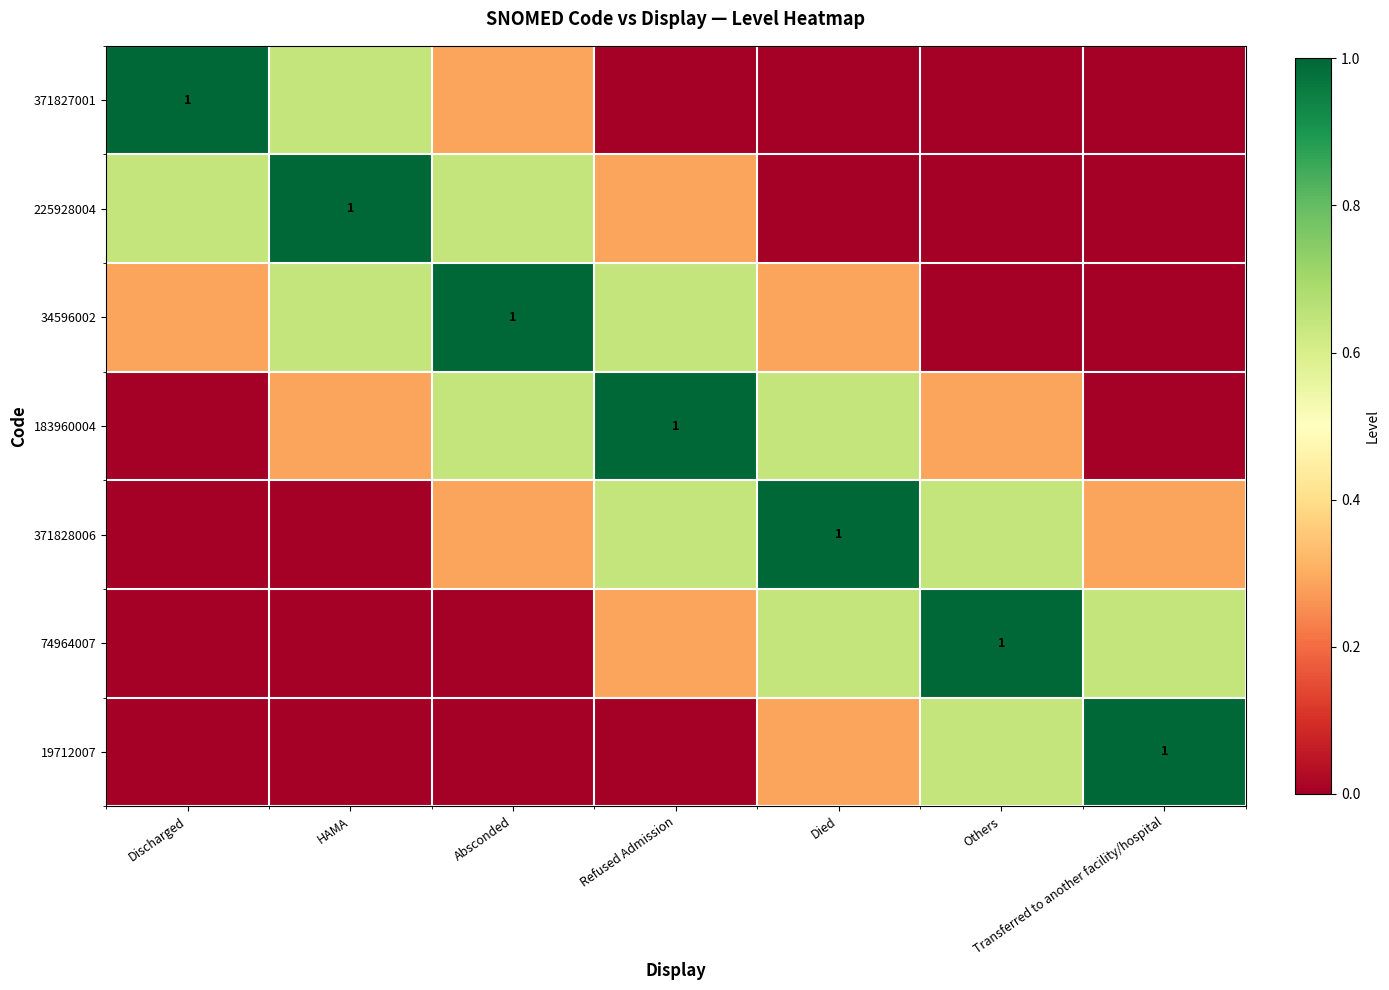

At which label does 371827001 reach its peak?

Discharged